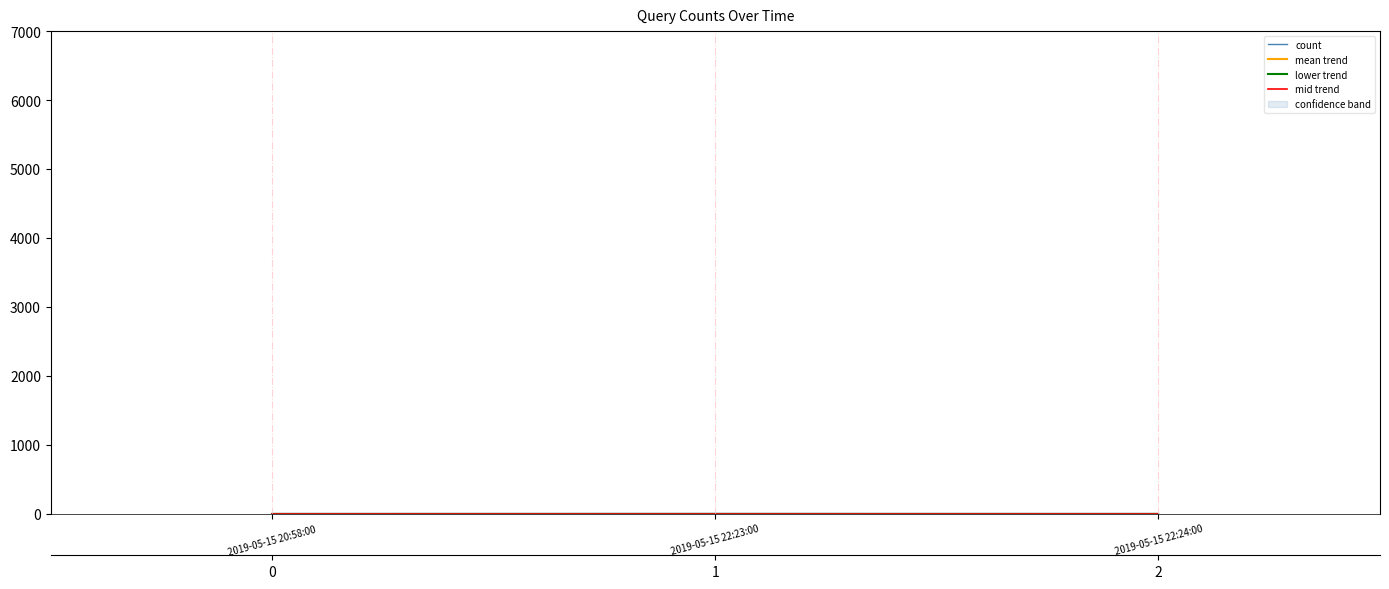

Which series has the largest range (max minus min)?

count